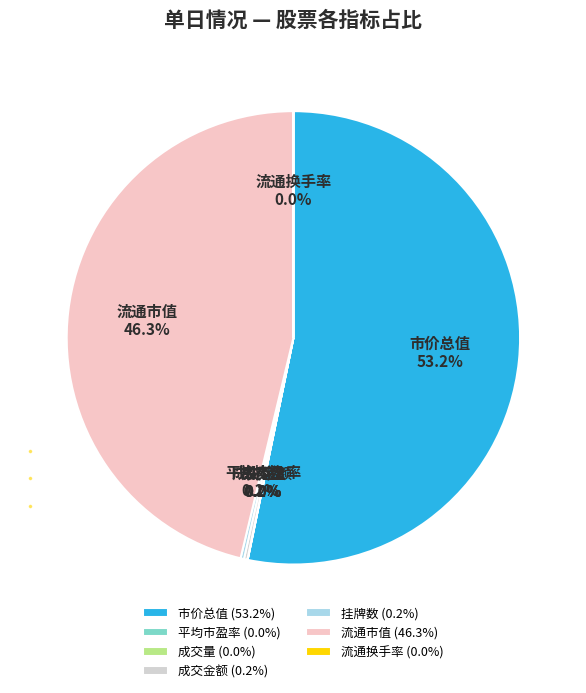

Does any single category account for the majority?

Yes